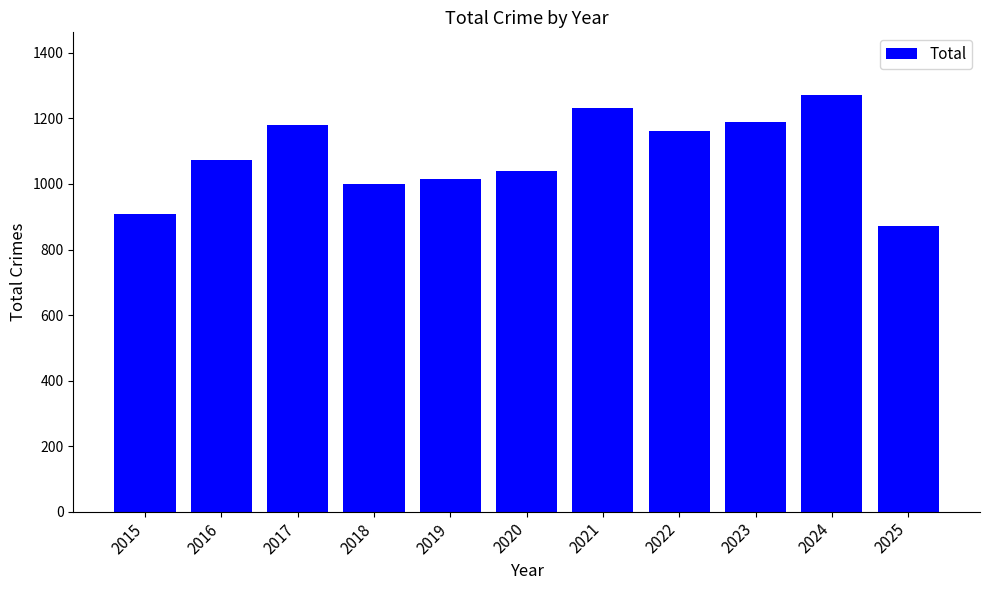

What is the value of the 10th bar from the left?

1272